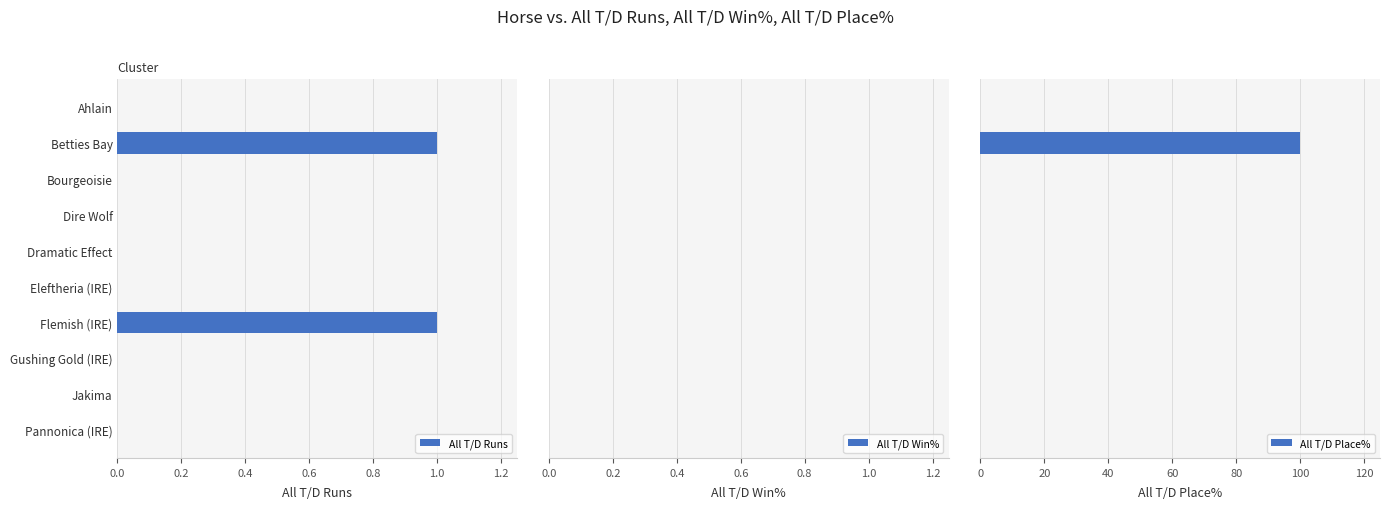

What is the sum of all All T/D Place% values?

100